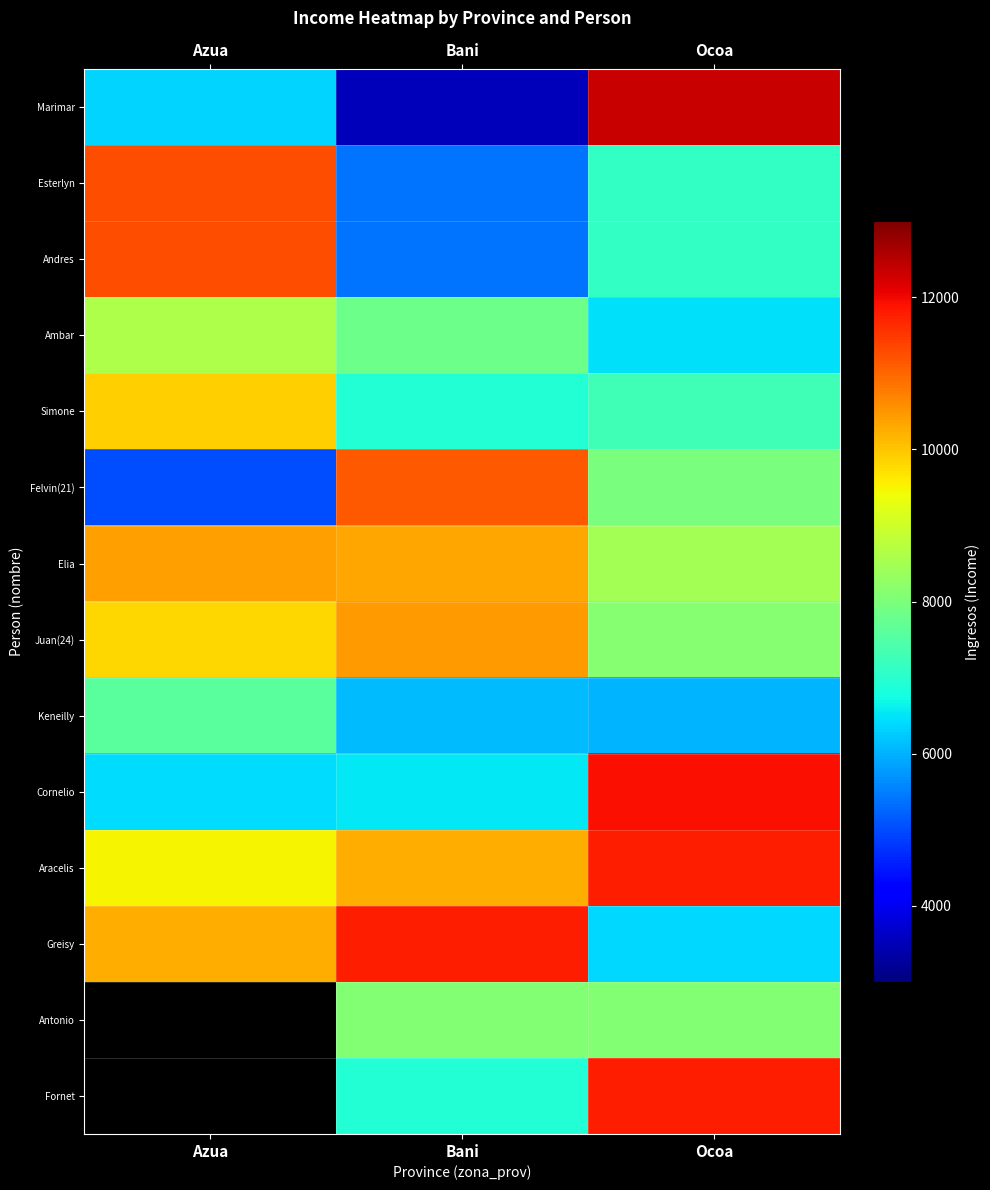

How many data points in Fornet are above 6920?

1